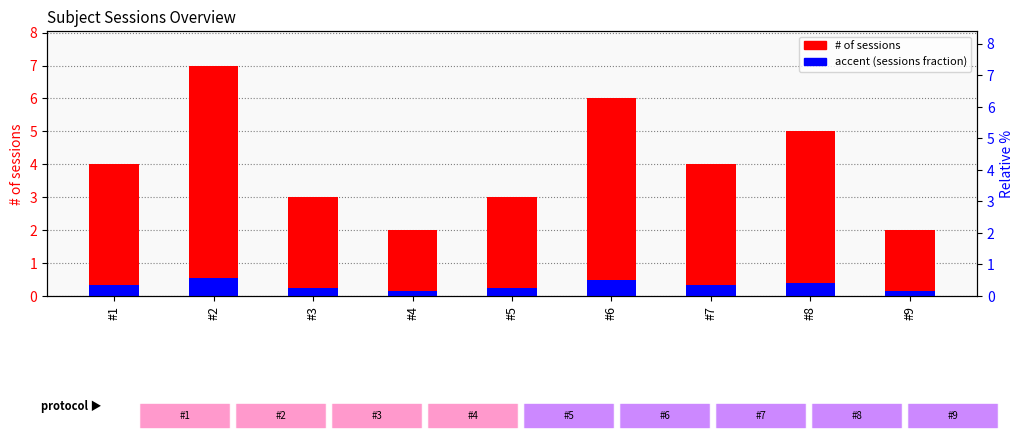

Rank the categories by accent (sessions fraction) value from lowest to highest.

#4, #9, #3, #5, #1, #7, #8, #6, #2